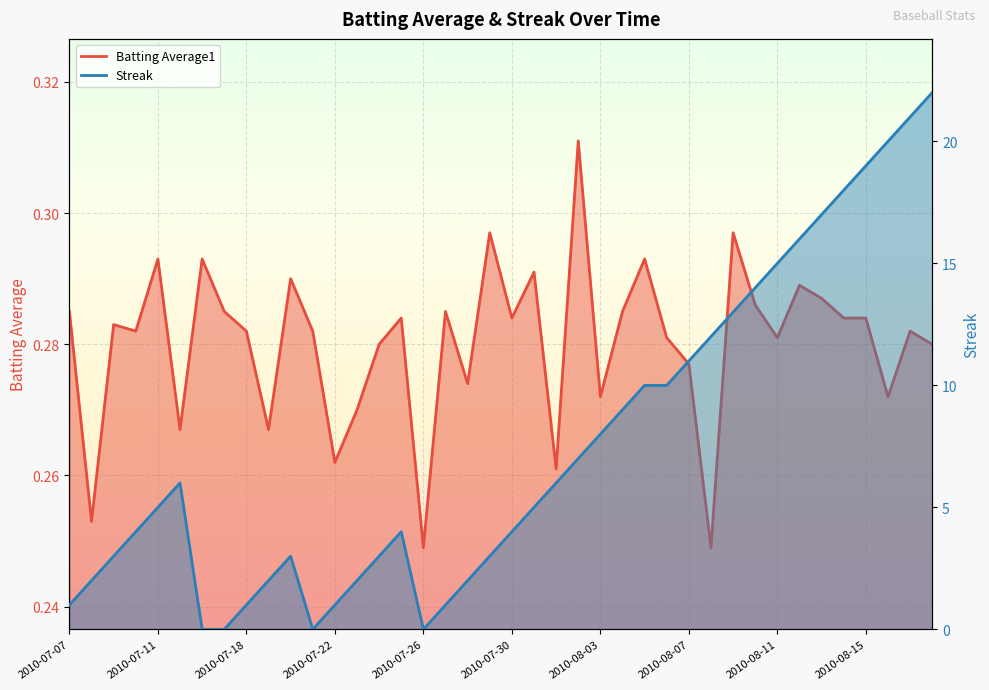

Reading left to right, what are all the values shown in this chart?

Batting Average1: 2010-07-07=0.3	2010-07-08=0.3	2010-07-09=0.3	2010-07-10=0.3	2010-07-11=0.3	2010-07-15=0.3	2010-07-16=0.3	2010-07-17=0.3	2010-07-18=0.3	2010-07-19=0.3	2010-07-20=0.3	2010-07-21=0.3	2010-07-22=0.3	2010-07-23=0.3	2010-07-24=0.3	2010-07-25=0.3	2010-07-26=0.2	2010-07-27=0.3	2010-07-28=0.3	2010-07-29=0.3	2010-07-30=0.3	2010-07-31=0.3	2010-08-01=0.3	2010-08-02=0.3	2010-08-03=0.3	2010-08-04=0.3	2010-08-05=0.3	2010-08-06=0.3	2010-08-07=0.3	2010-08-08=0.2	2010-08-09=0.3	2010-08-10=0.3	2010-08-11=0.3	2010-08-12=0.3	2010-08-13=0.3	2010-08-14=0.3	2010-08-15=0.3	2010-08-16=0.3	2010-08-17=0.3	2010-08-18=0.3
Streak: 2010-07-07=1.0	2010-07-08=2.0	2010-07-09=3.0	2010-07-10=4.0	2010-07-11=5.0	2010-07-15=6.0	2010-07-16=0.0	2010-07-17=0.0	2010-07-18=1.0	2010-07-19=2.0	2010-07-20=3.0	2010-07-21=0.0	2010-07-22=1.0	2010-07-23=2.0	2010-07-24=3.0	2010-07-25=4.0	2010-07-26=0.0	2010-07-27=1.0	2010-07-28=2.0	2010-07-29=3.0	2010-07-30=4.0	2010-07-31=5.0	2010-08-01=6.0	2010-08-02=7.0	2010-08-03=8.0	2010-08-04=9.0	2010-08-05=10.0	2010-08-06=10.0	2010-08-07=11.0	2010-08-08=12.0	2010-08-09=13.0	2010-08-10=14.0	2010-08-11=15.0	2010-08-12=16.0	2010-08-13=17.0	2010-08-14=18.0	2010-08-15=19.0	2010-08-16=20.0	2010-08-17=21.0	2010-08-18=22.0